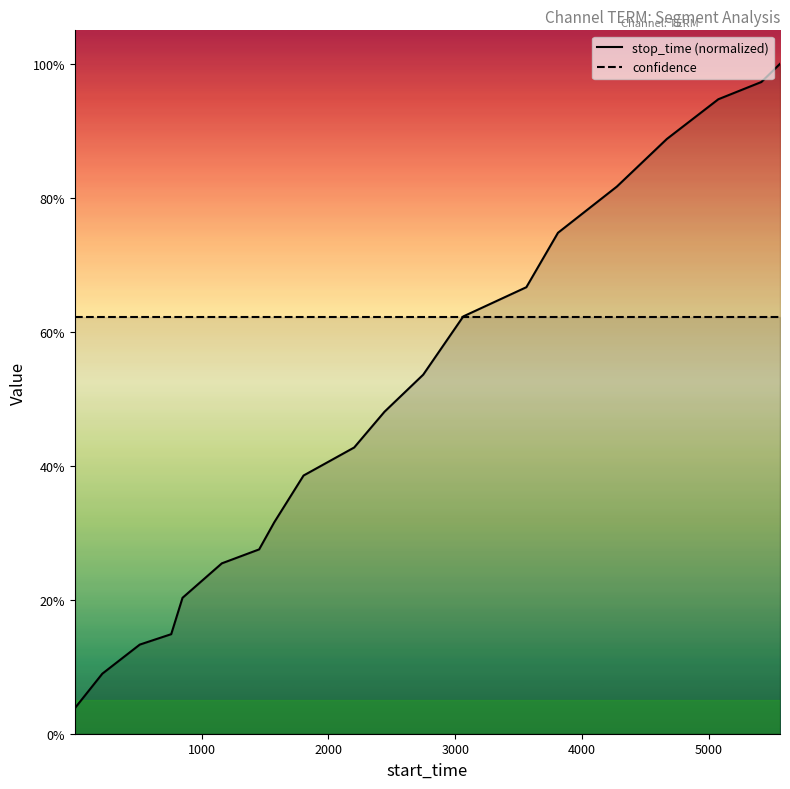

What are all the series names shown in the legend?

stop_time (normalized), confidence